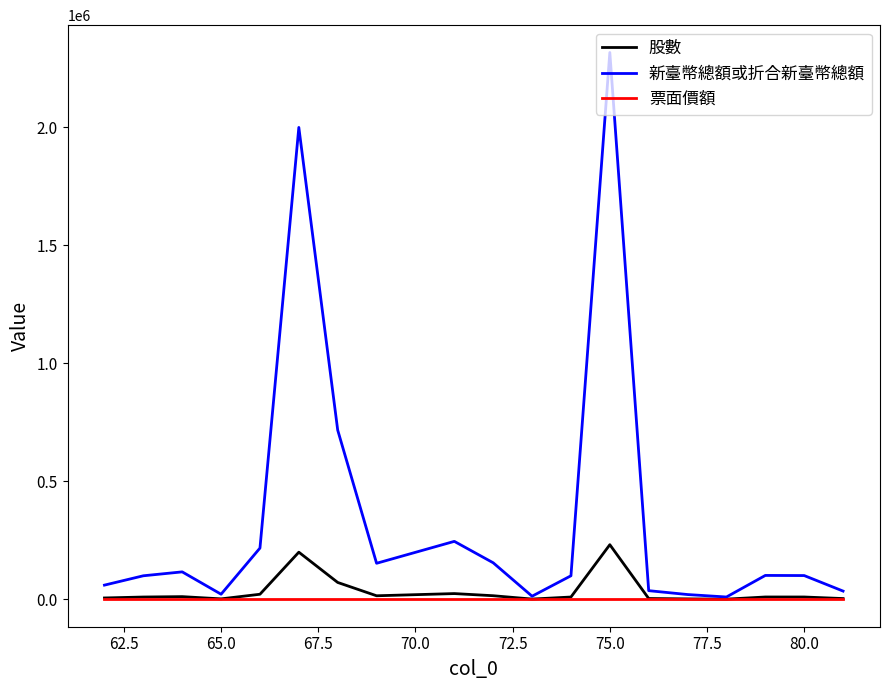

Which series has the largest total across all categories?

新臺幣總額或折合新臺幣總額